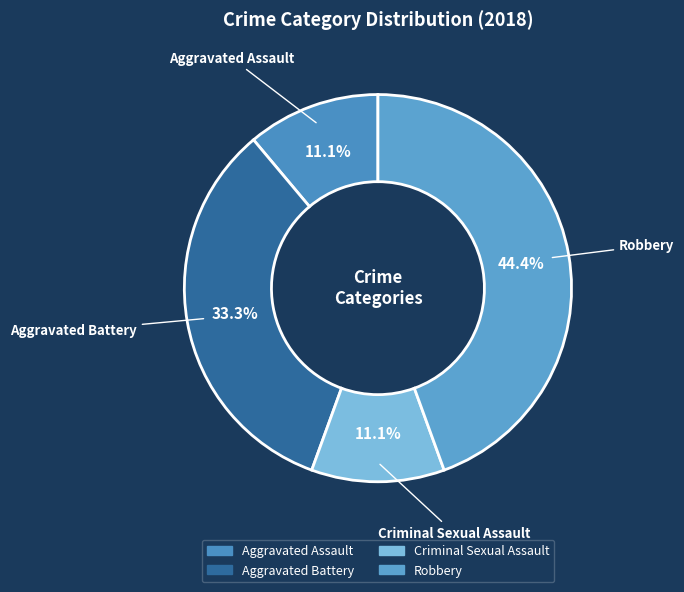

Between Robbery and Criminal Sexual Assault, which is larger?

Robbery